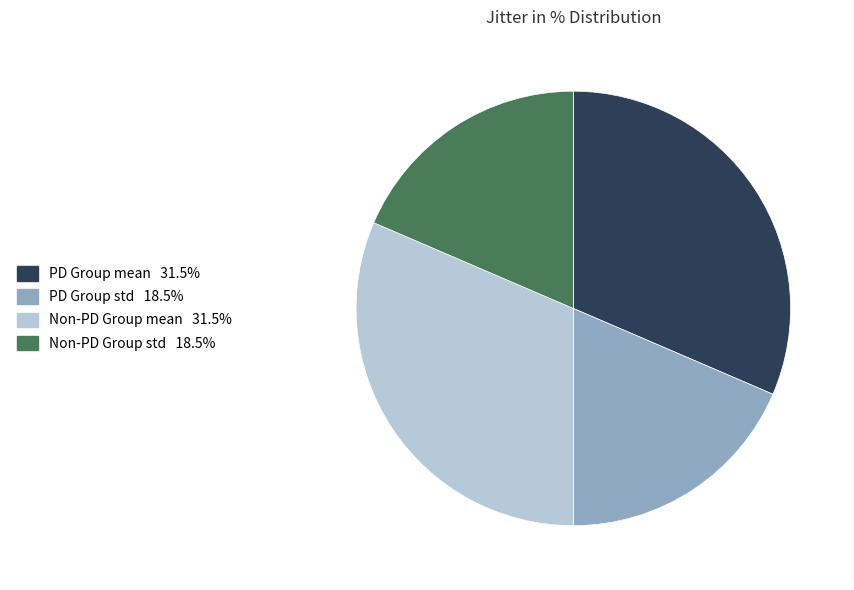

Do Non-PD Group std and PD Group std together represent more than half of the pie?

No